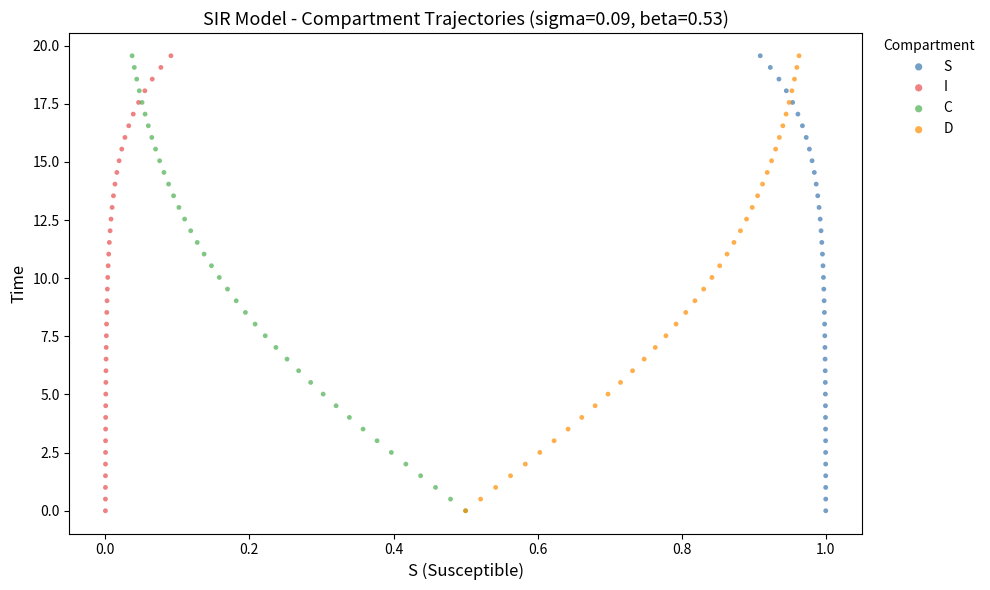

What are all the series names shown in the legend?

S, I, C, D